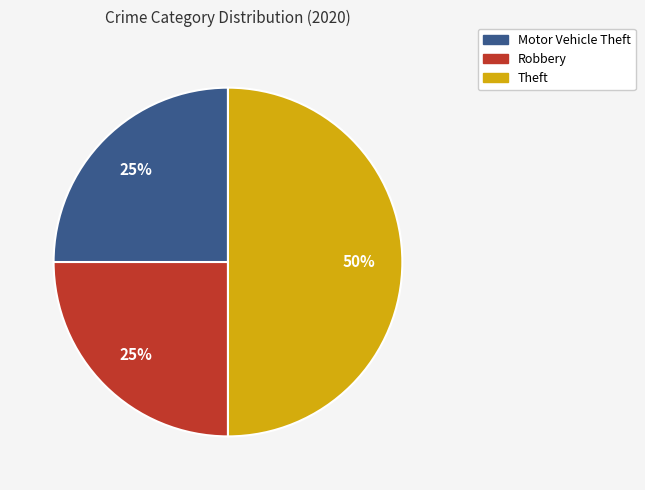

To the nearest percent, what is the average slice percentage?

33%